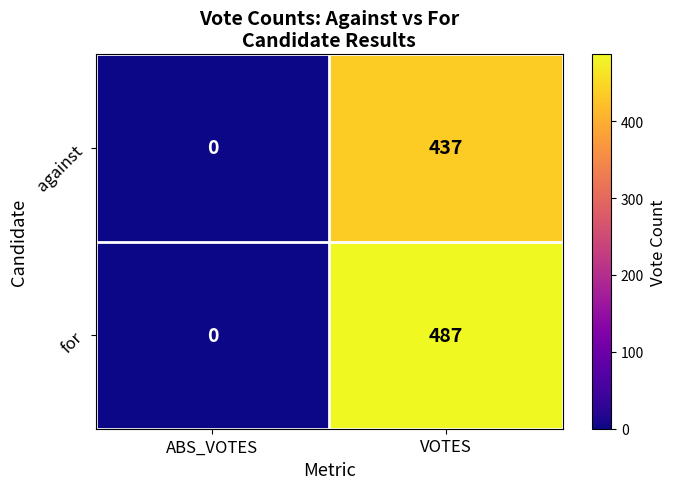

List the series in order of their overall mean, lowest first.

against, for